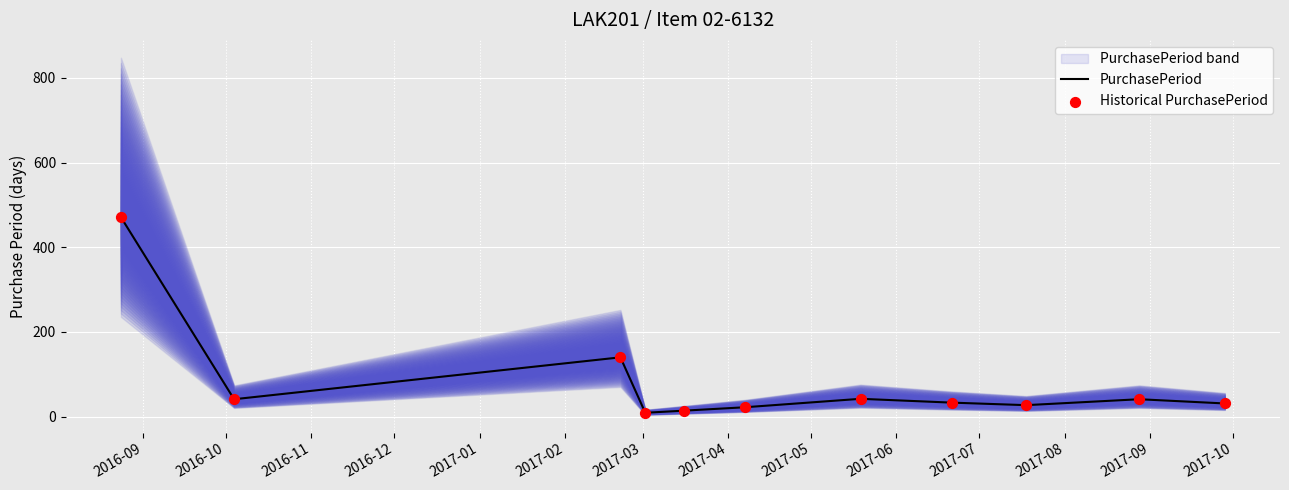

What is the maximum value for PurchasePeriod?

471